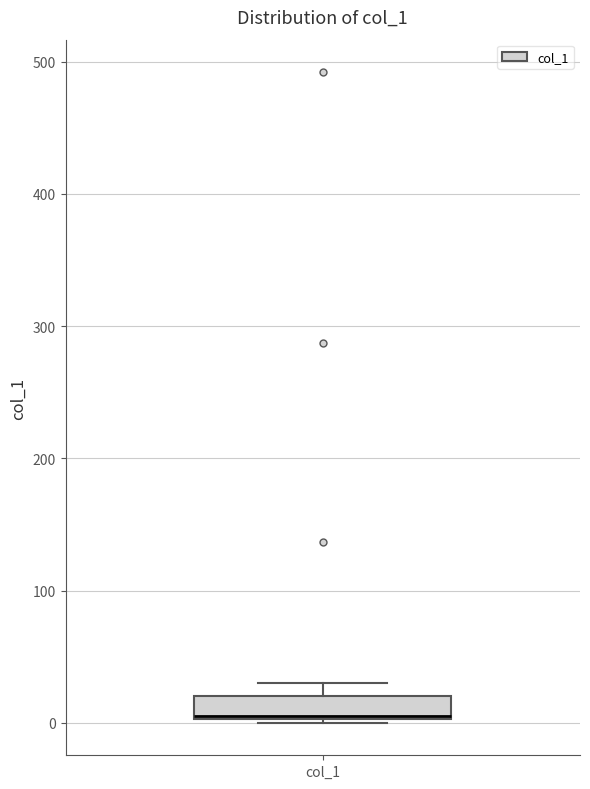

Read this box plot against the y-axis: the position of the median line, the range covered by the box, and the ends of both whiskers. The values are not printed on the chart, so give them approximately, as read against the axis.

median 10 (drawn on the box's lower edge), box 0 to 20, whiskers 0 to 30